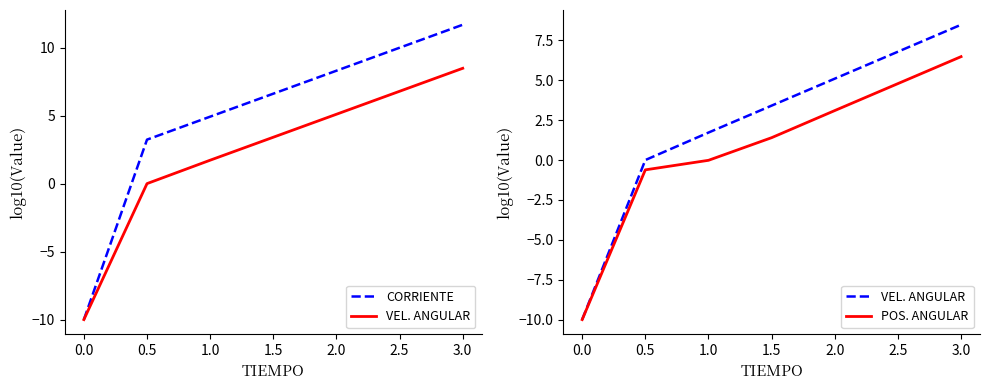

Which series has the widest spread of values?

CORRIENTE